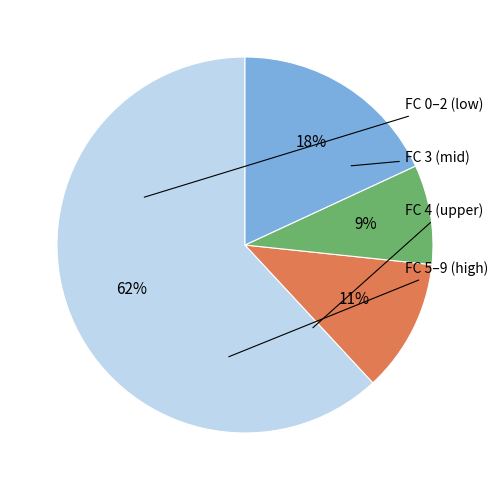

To the nearest percent, what is the difference between the largest and smallest slice percentages?

53%